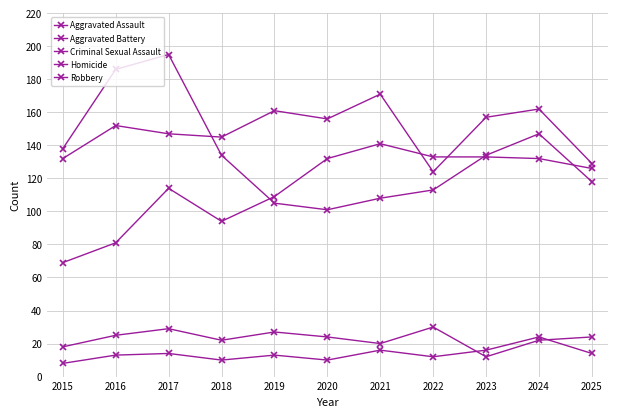

How many data points does each series have?

11